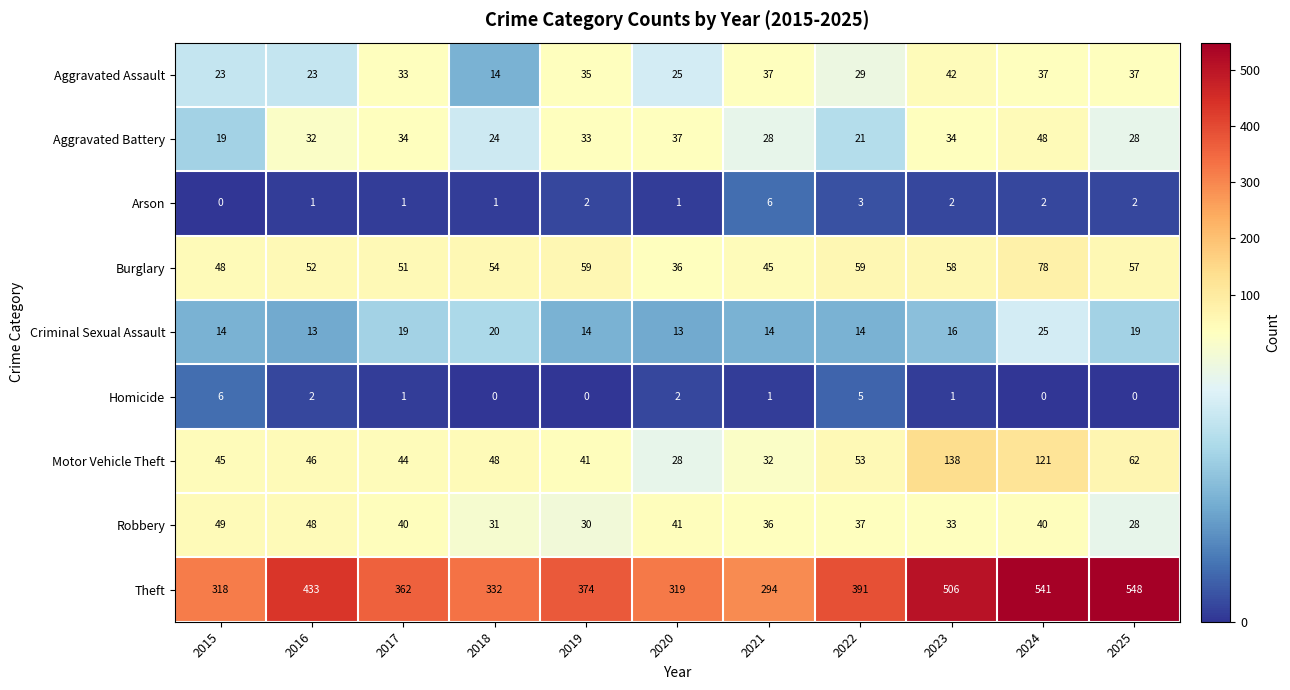

What is the difference between the maximum and minimum values in the Robbery series?

21